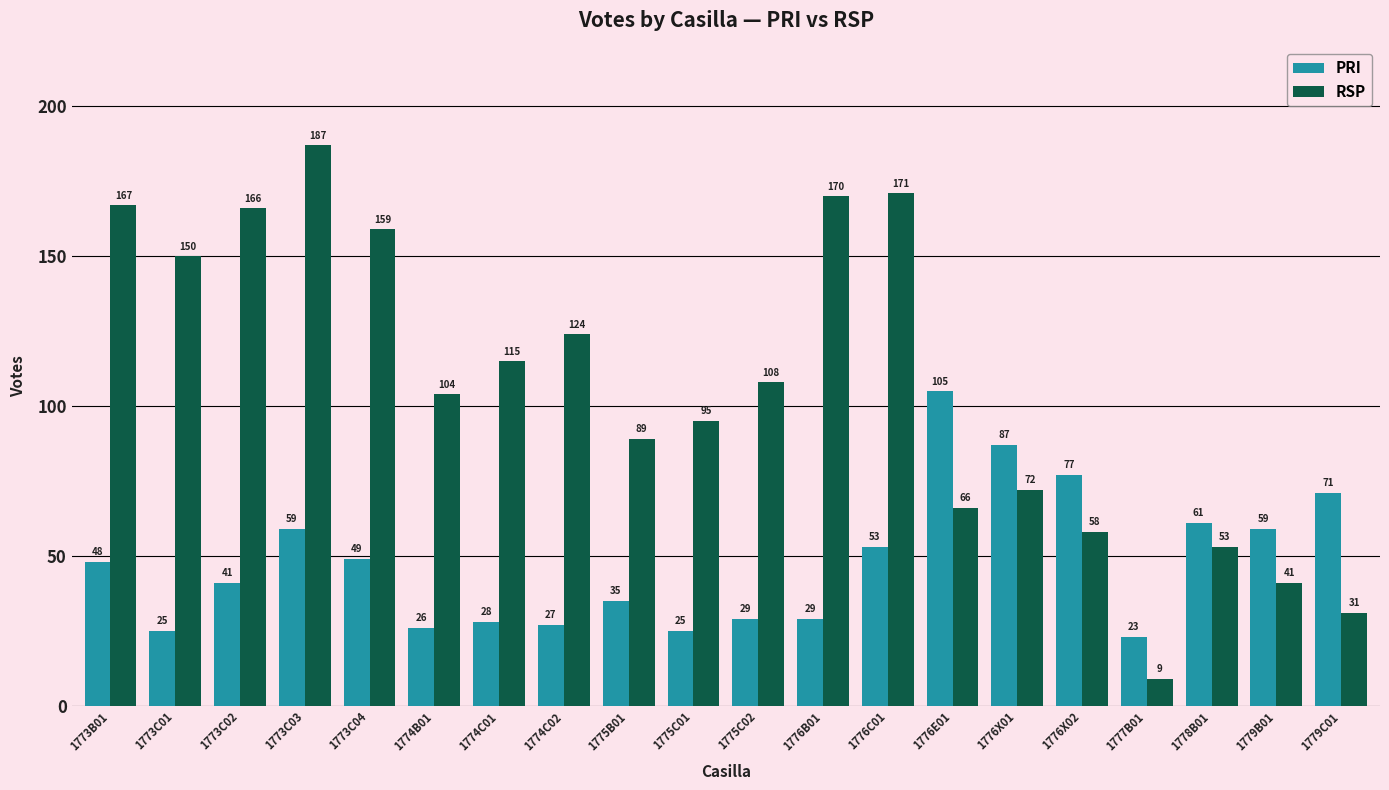

True or false: RSP has a value of 35 at 1773C01.

False